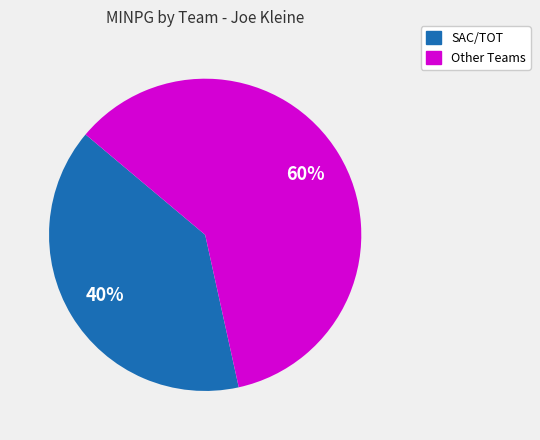

Is it true that SAC/TOT is 26% of the pie?

False